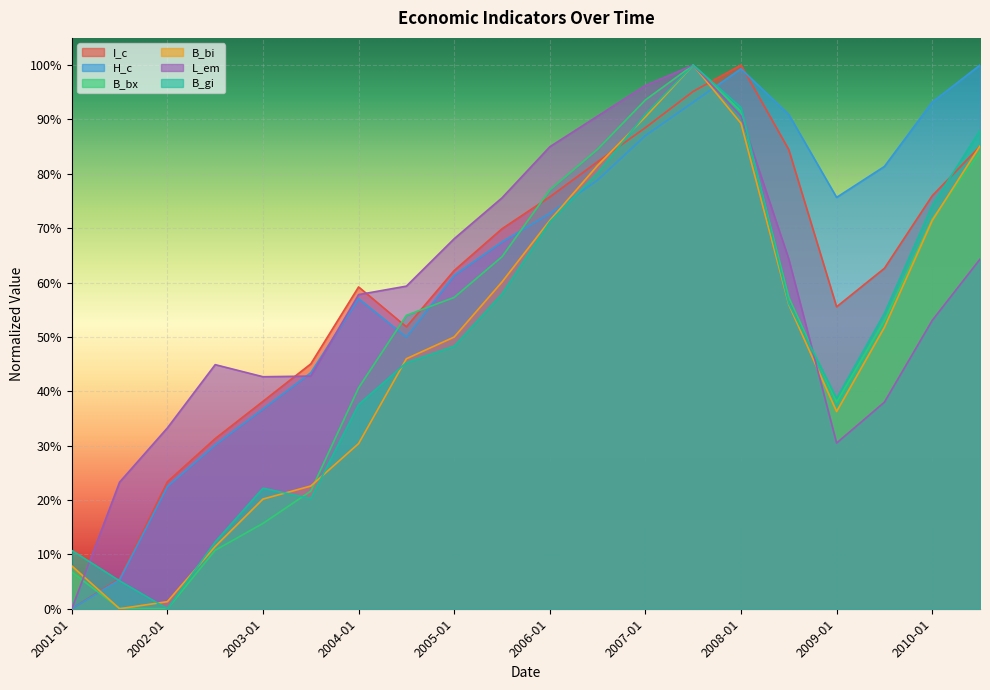

Rank the categories by H_c value from lowest to highest.

2001-01, 2001-07, 2002-01, 2002-07, 2003-01, 2003-07, 2004-07, 2004-01, 2005-01, 2005-07, 2006-01, 2009-01, 2006-07, 2009-07, 2007-01, 2008-07, 2007-07, 2010-01, 2008-01, 2010-07